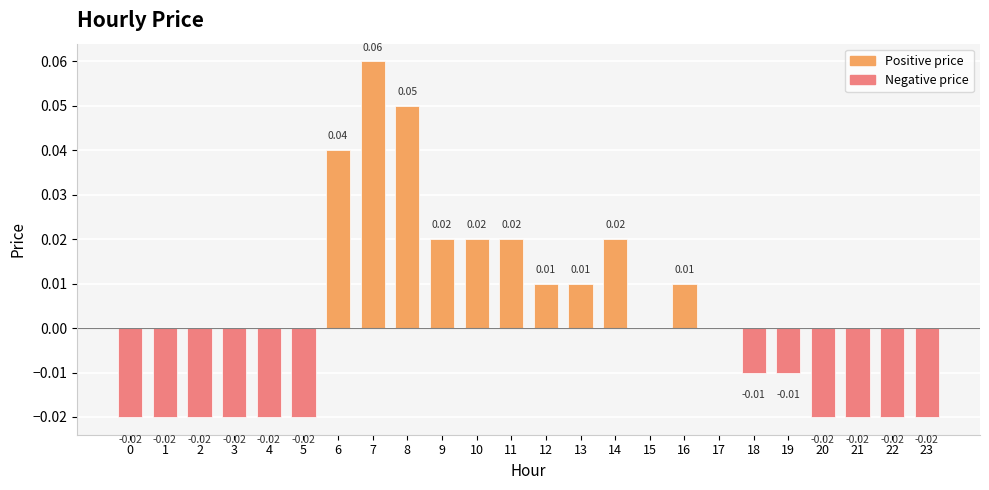

Which has a higher value, 19 or 23?

19